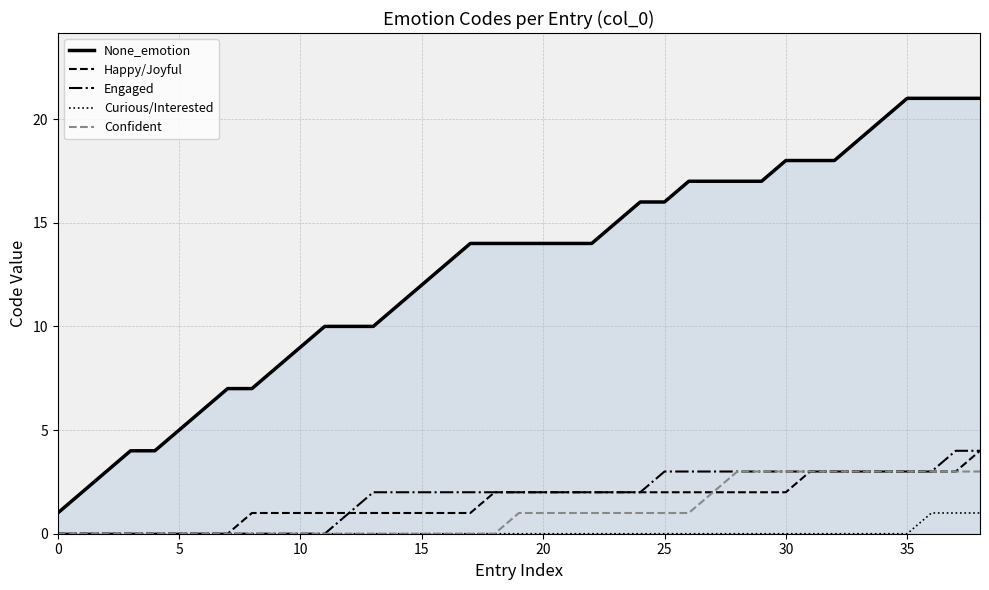

What is the difference between the second highest and second lowest values in the Engaged series?

4